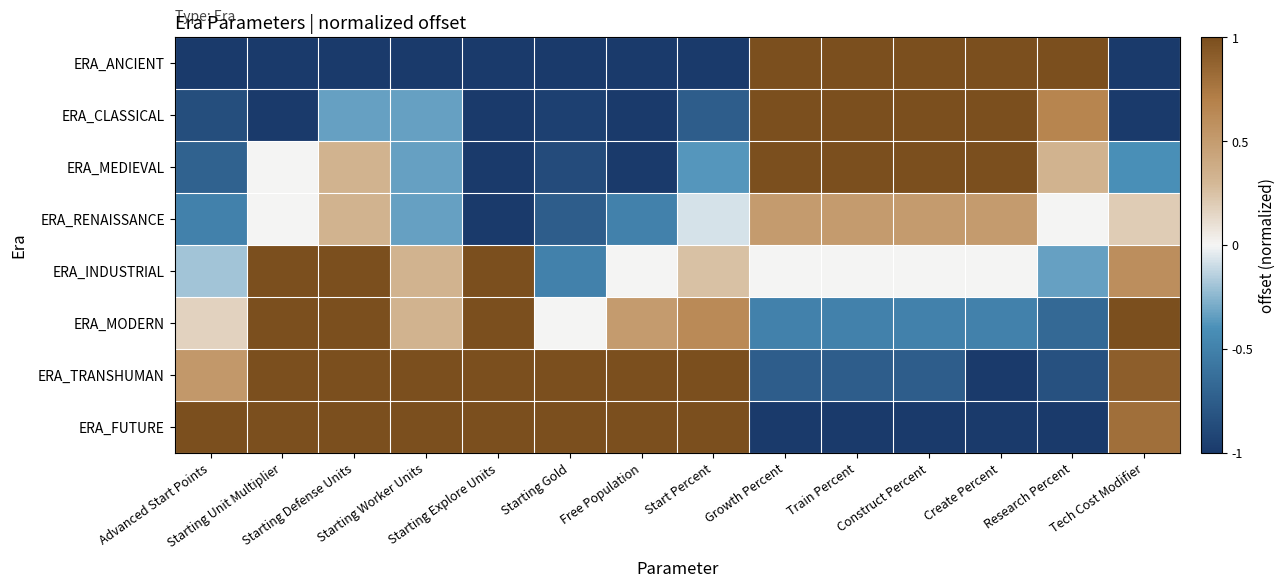

Rank the series at Research Percent from lowest to highest value.

ERA_FUTURE, ERA_TRANSHUMAN, ERA_MODERN, ERA_INDUSTRIAL, ERA_RENAISSANCE, ERA_MEDIEVAL, ERA_CLASSICAL, ERA_ANCIENT